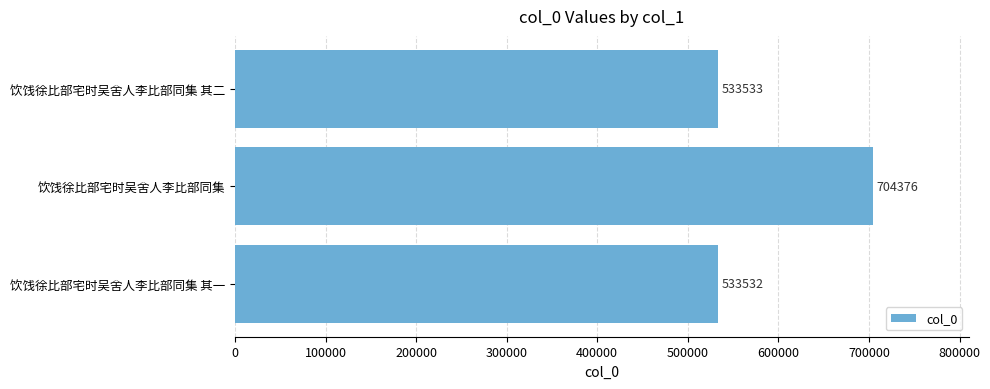

Reading top to bottom, transcribe all the data shown in this chart.

533533	704376	533532